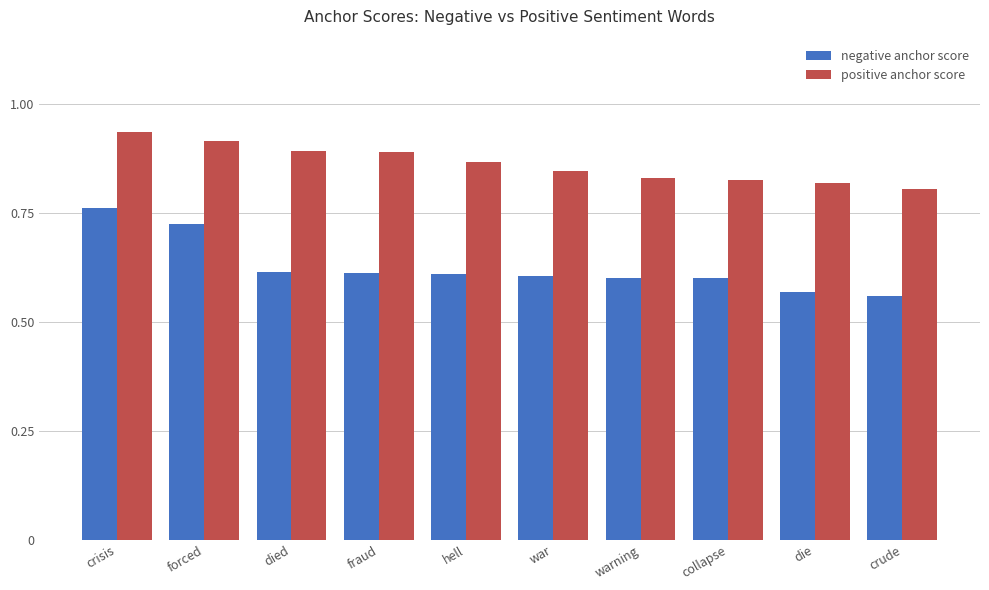

What is the label of the 5th bar from the left?

hell